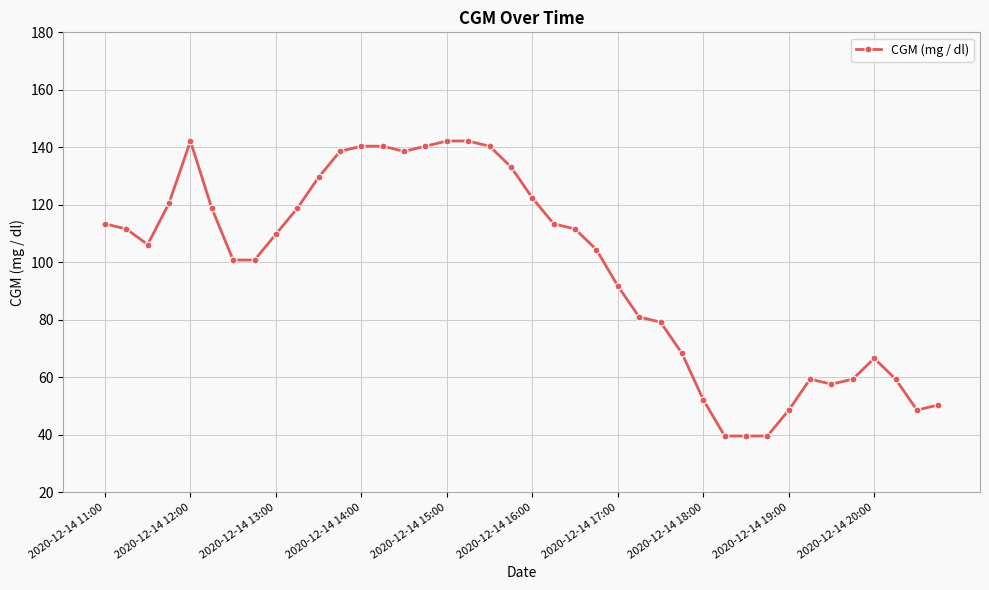

What is the greatest value displayed?

142.2